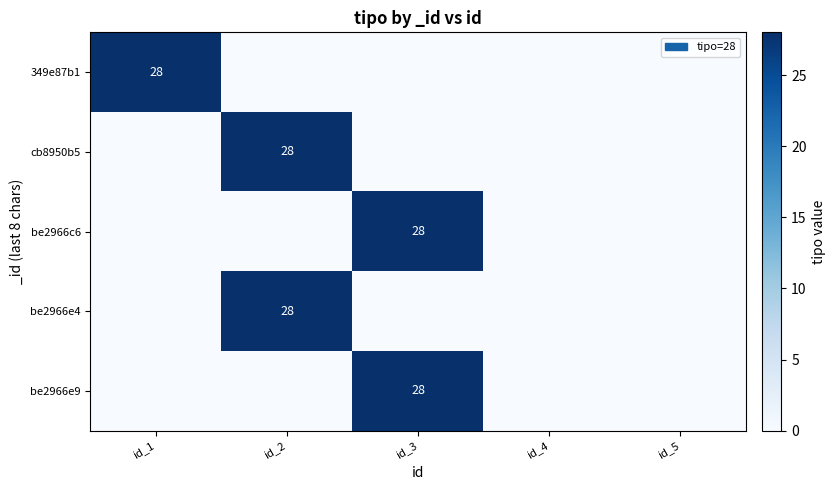

Rank the categories by 349e87b1 value from lowest to highest.

id_2, id_3, id_4, id_5, id_1